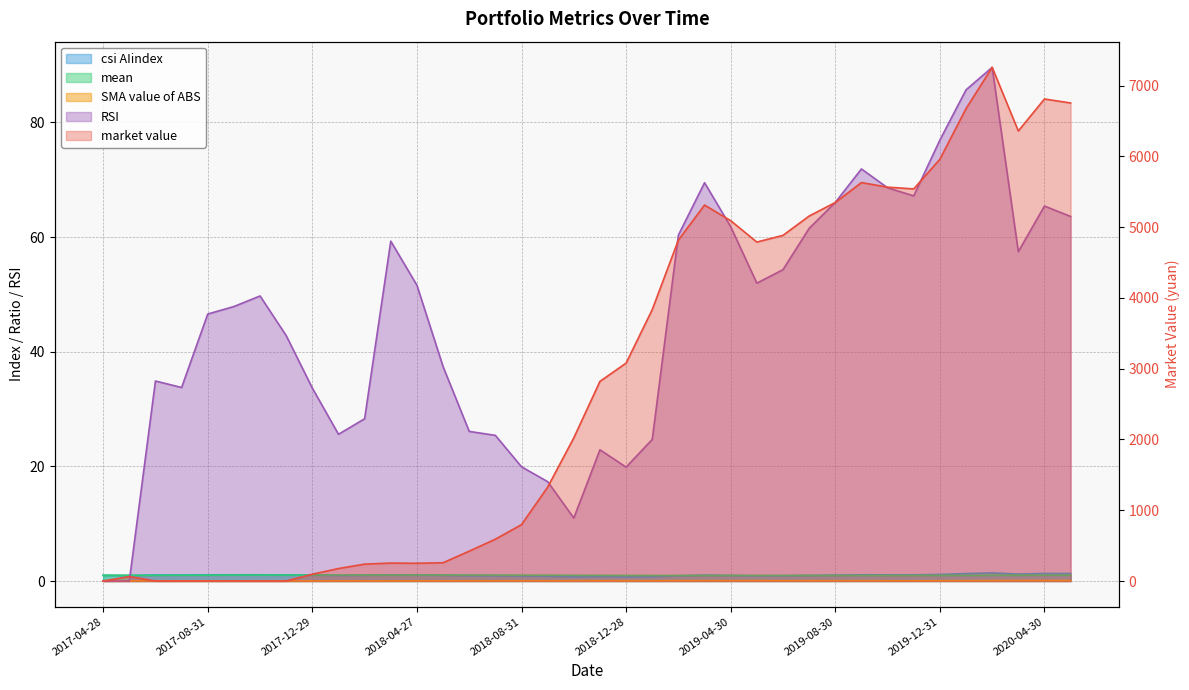

How many lines are shown in the chart?

5